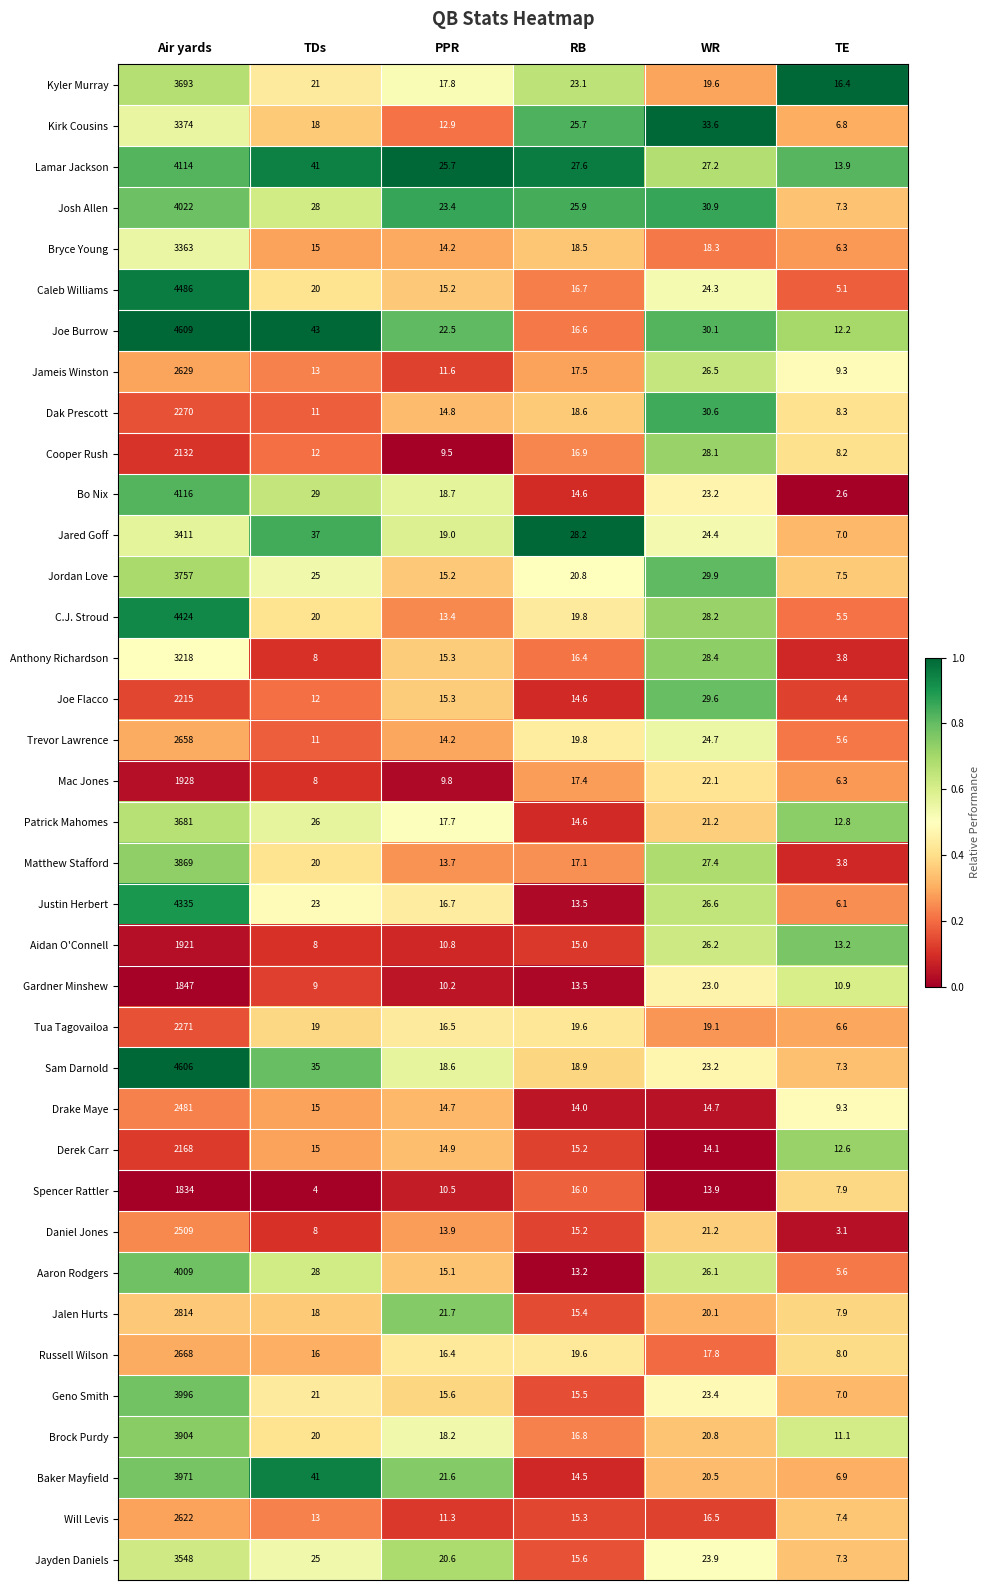

List the series in order of their peak value, highest first.

Joe Burrow, Sam Darnold, Caleb Williams, C.J. Stroud, Justin Herbert, Bo Nix, Lamar Jackson, Josh Allen, Aaron Rodgers, Geno Smith, Baker Mayfield, Brock Purdy, Matthew Stafford, Jordan Love, Kyler Murray, Patrick Mahomes, Jayden Daniels, Jared Goff, Kirk Cousins, Bryce Young, Anthony Richardson, Jalen Hurts, Russell Wilson, Trevor Lawrence, Jameis Winston, Will Levis, Daniel Jones, Drake Maye, Tua Tagovailoa, Dak Prescott, Joe Flacco, Derek Carr, Cooper Rush, Mac Jones, Aidan O'Connell, Gardner Minshew, Spencer Rattler